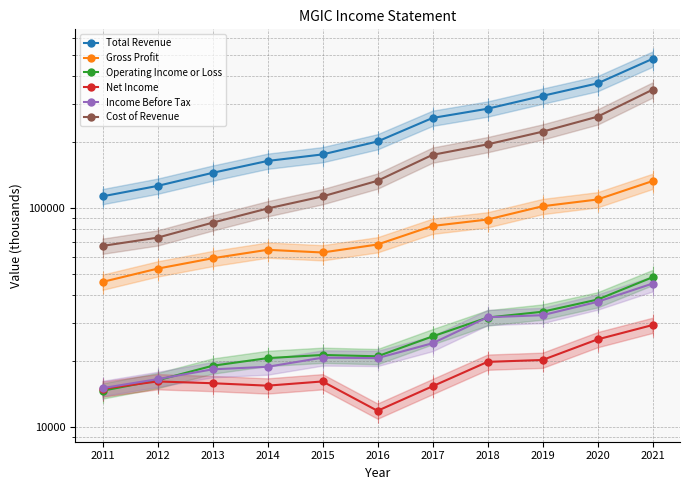

The value of Gross Profit at 2017 is 83000. True or false?

True